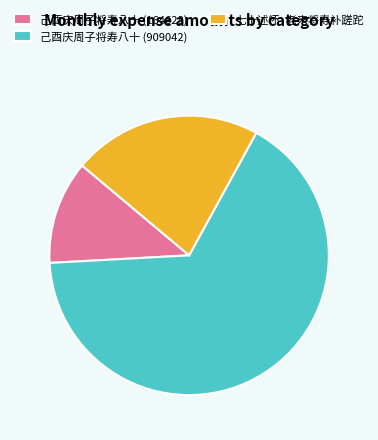

Count the number of slices in the pie.

3